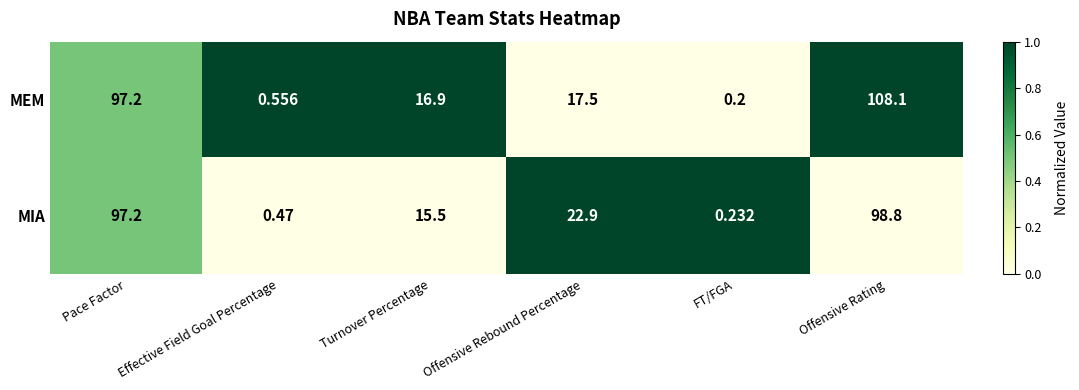

Which label corresponds to the smallest value in the chart?

FT/FGA